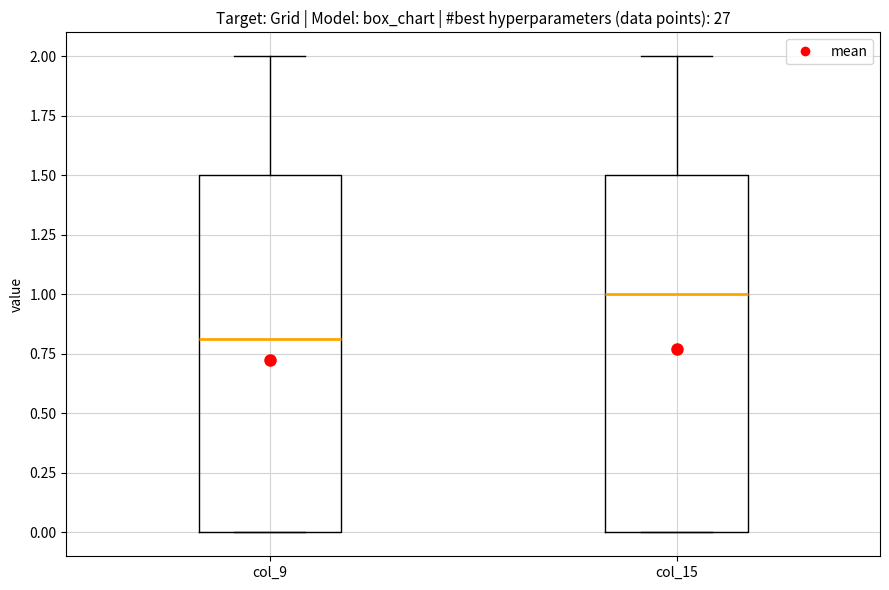

Which box's median line is the highest?

col_15